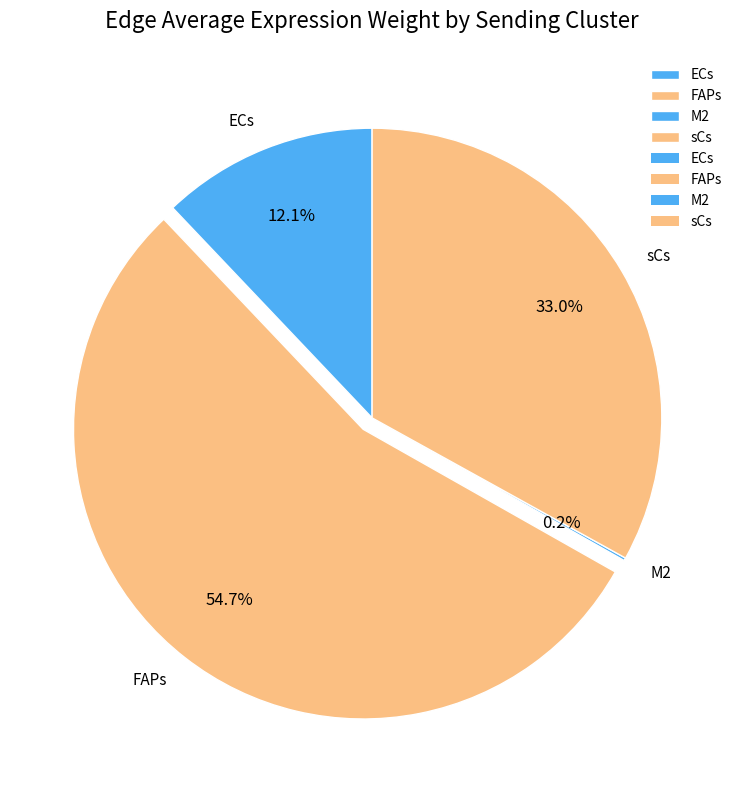

Does FAPs represent more than half of the total?

Yes